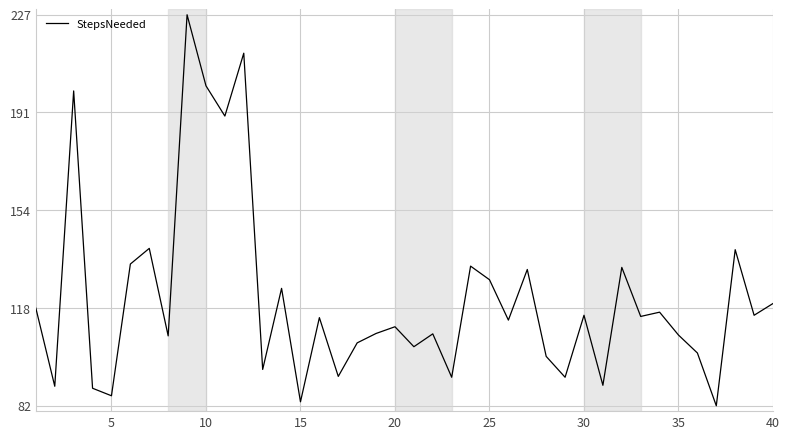

What is the greatest value displayed?

226.8